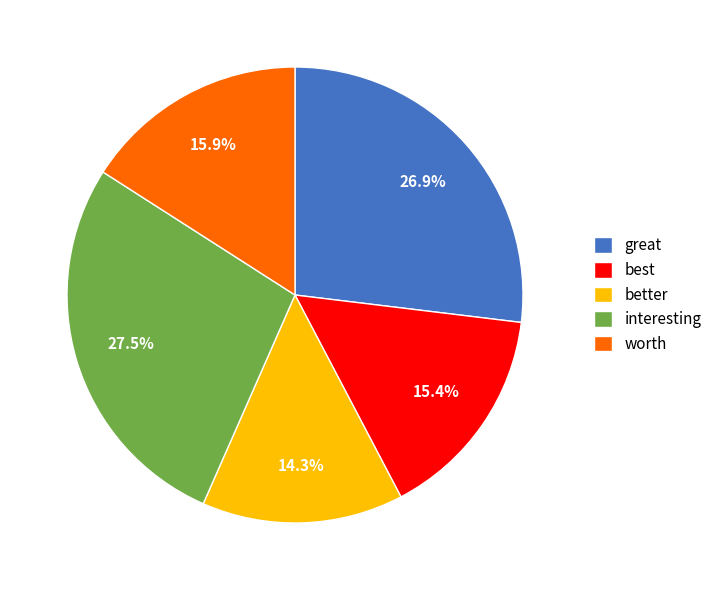

Does better represent more than half of the total?

No